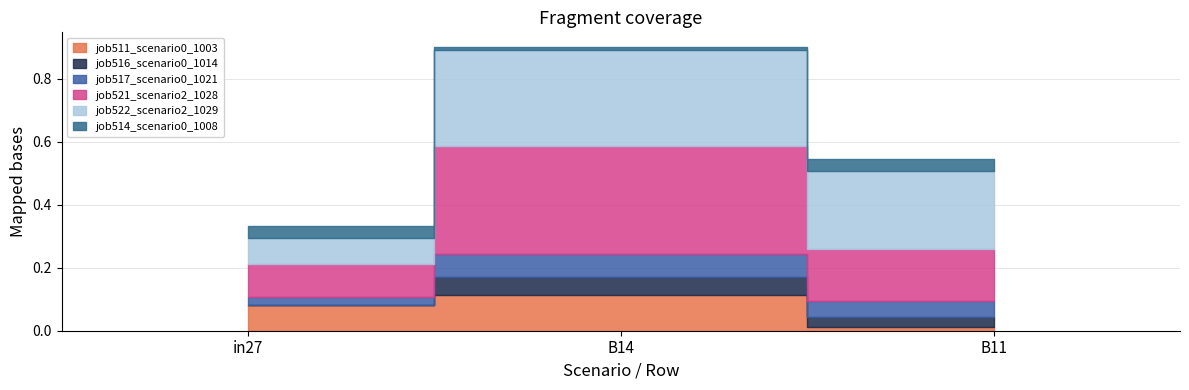

What is the difference between the maximum and minimum values in the job521_scenario2_1028 series?

0.2